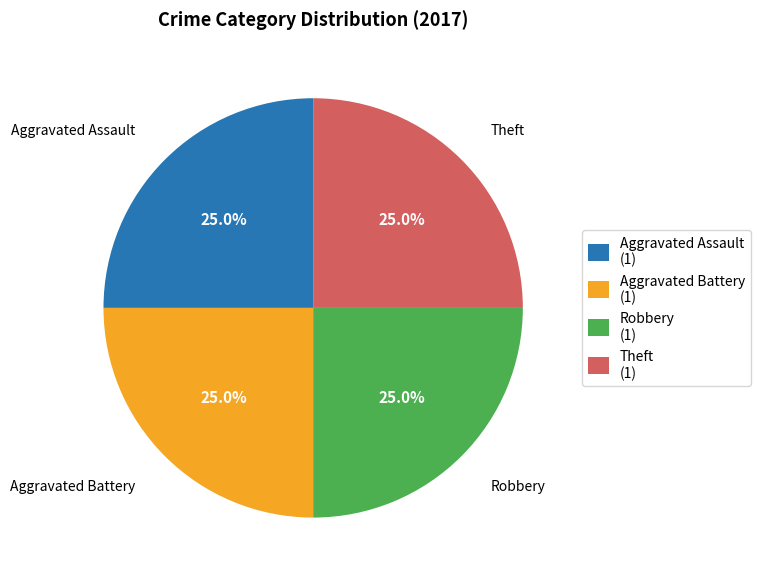

Is there any slice that represents more than half of the pie?

No